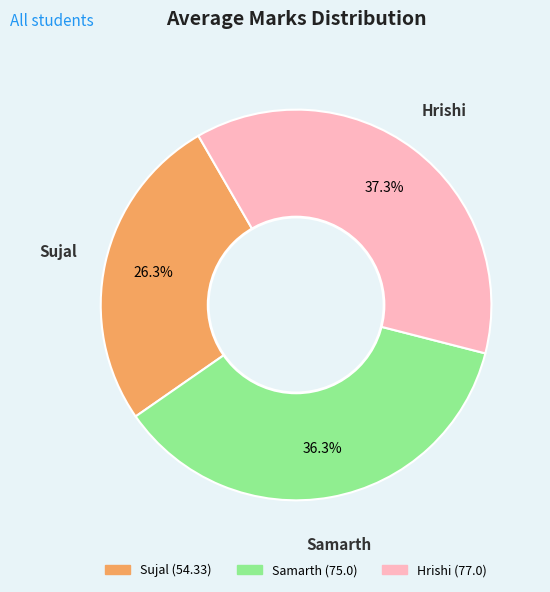

Rank the categories by value from lowest to highest.

Sujal, Samarth, Hrishi